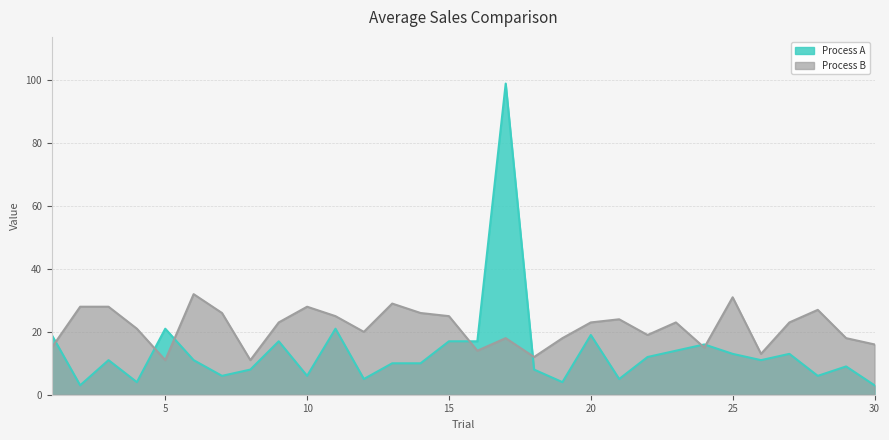

What are all the series names shown in the legend?

Process A, Process B